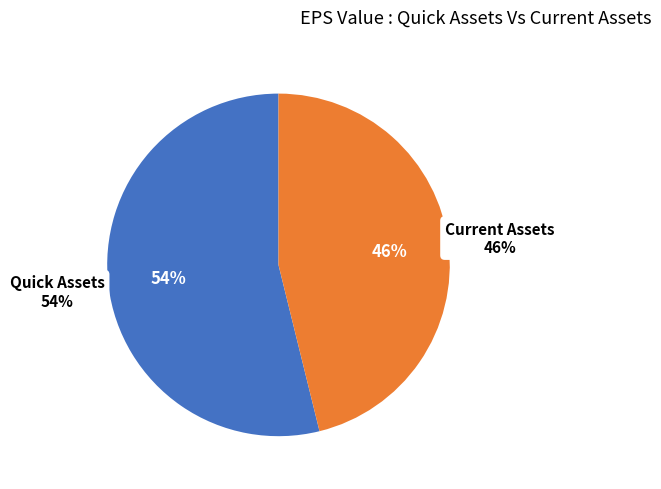

Count the number of slices in the pie.

2